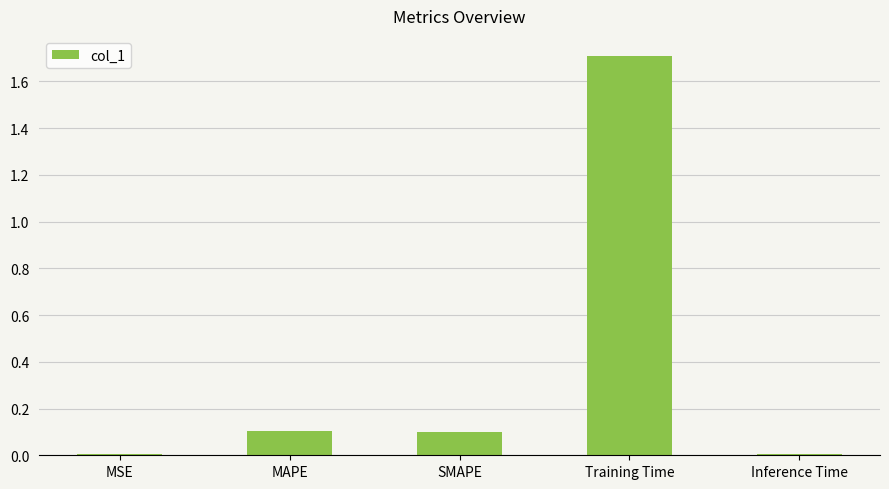

Is it true that the value at MAPE is 0.1?

True